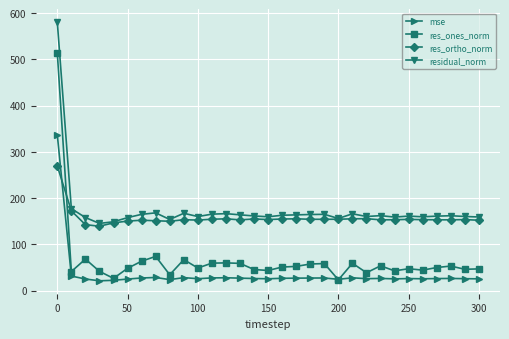

True or false: res_ones_norm and residual_norm cross at least once.

False